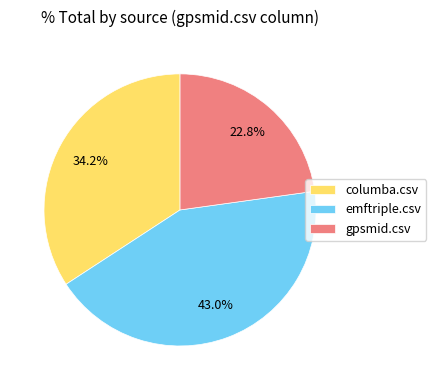

What is the total percentage of columba.csv and emftriple.csv?

77.2%